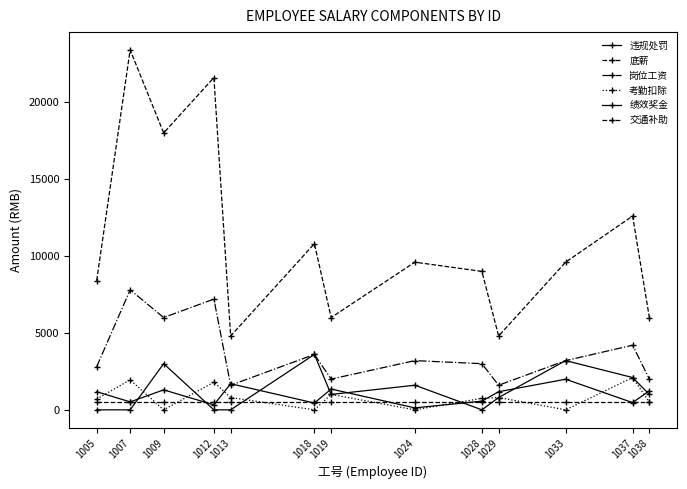

True or false: 岗位工资 and 交通补助 cross at least once.

False